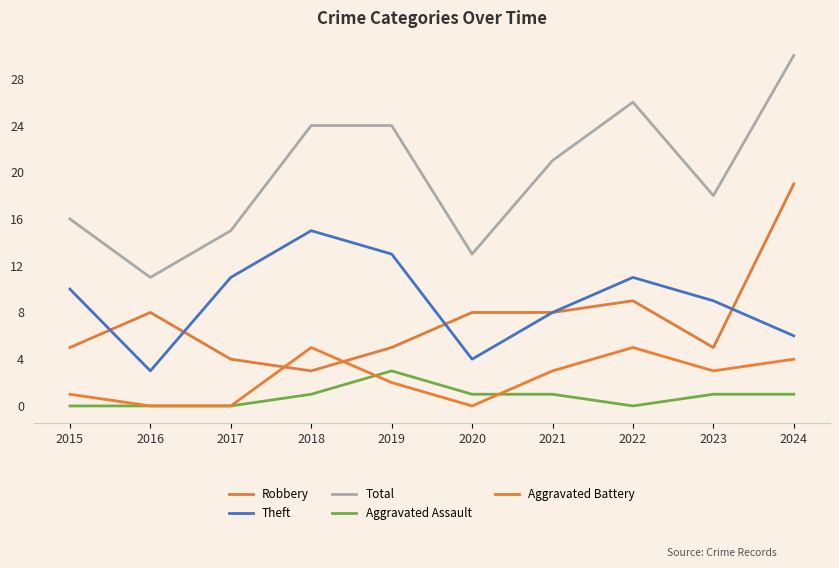

Which category has the lowest value in the Total series?

2016